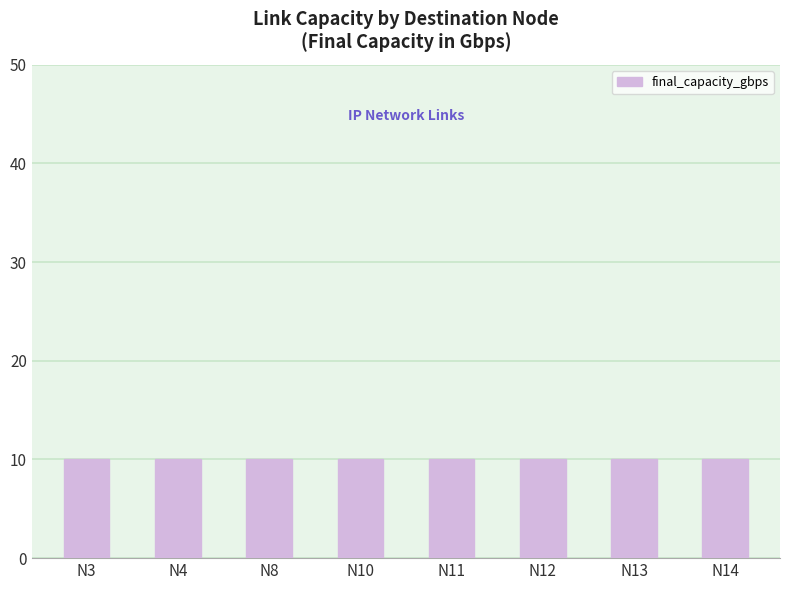

Is the value of min_capacity_gbps at N8 greater than the value of max_capacity_gbps at N14?

No